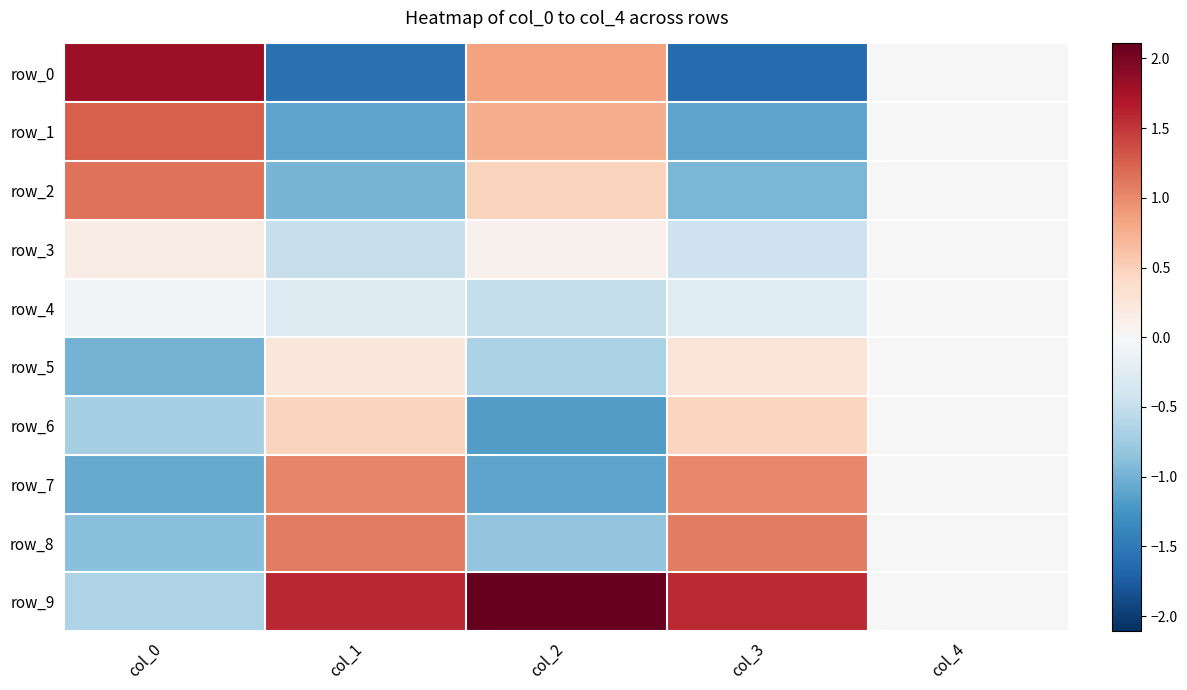

Which category has the highest value in the row_7 series?

col_1